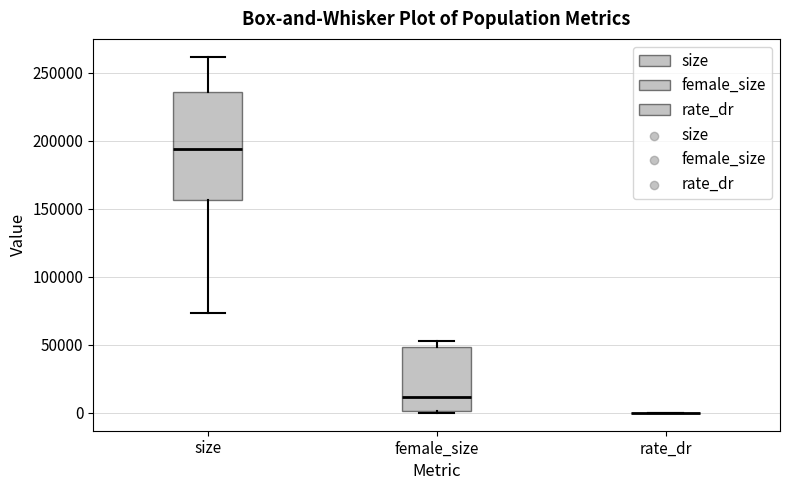

Which box is the tallest, from its lower edge to its upper edge?

size